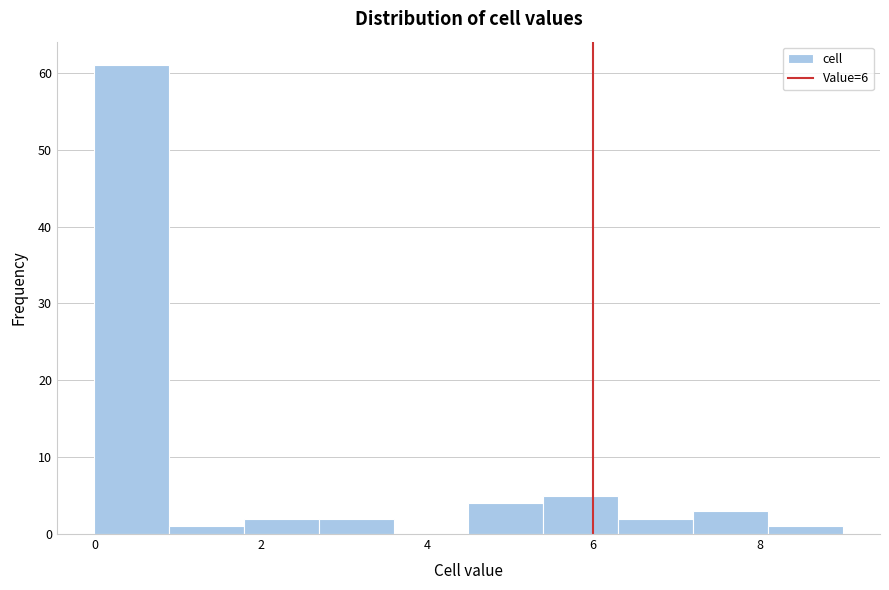

What is the height of the bar covering 5.4 to 6.3 on the x-axis? Neither the bar edges nor the heights are printed on the chart, so give them approximately, as read against the axes.

5